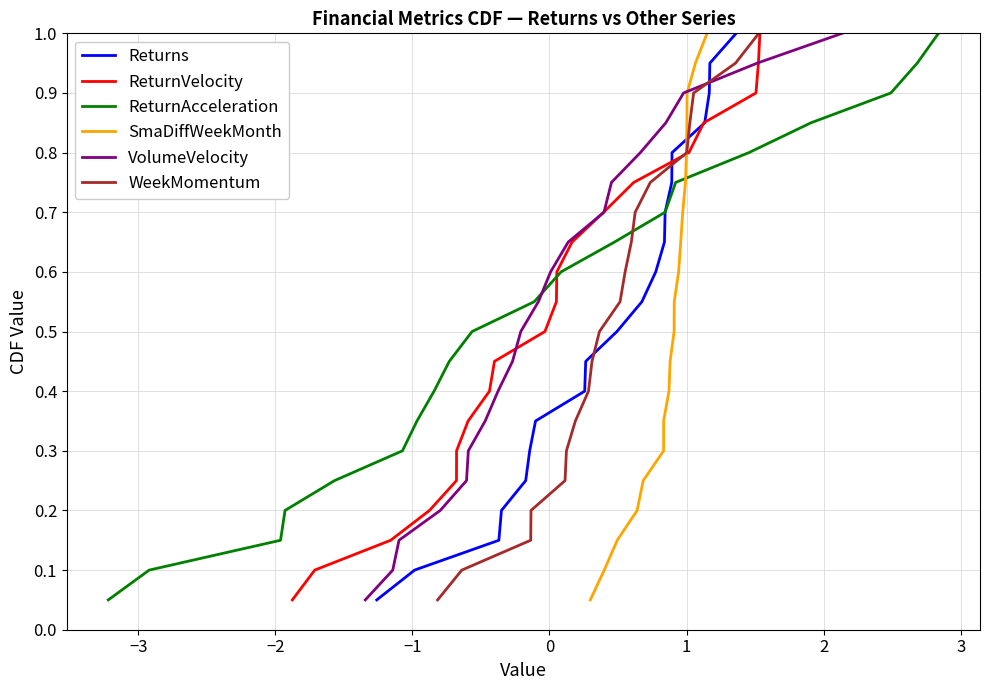

What is the highest value of the Returns series?

1.0